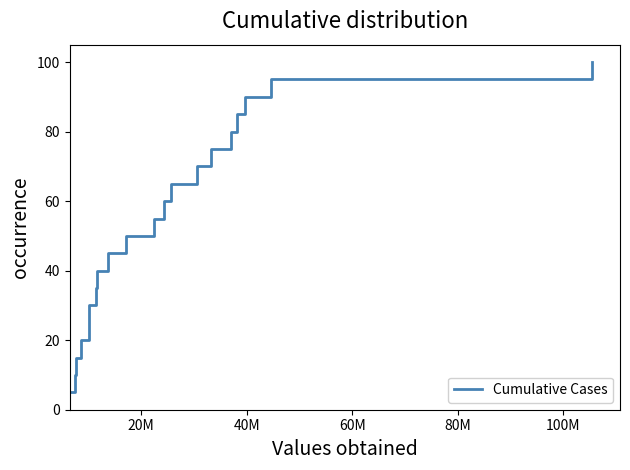

What is the minimum value shown in the chart?

5.0